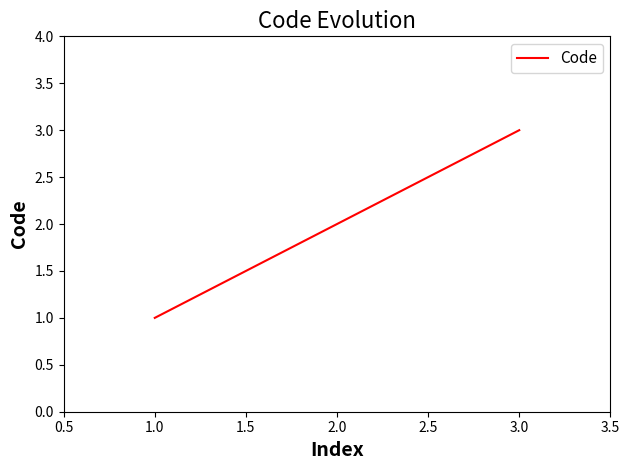

How many values are between 1 and 3?

3